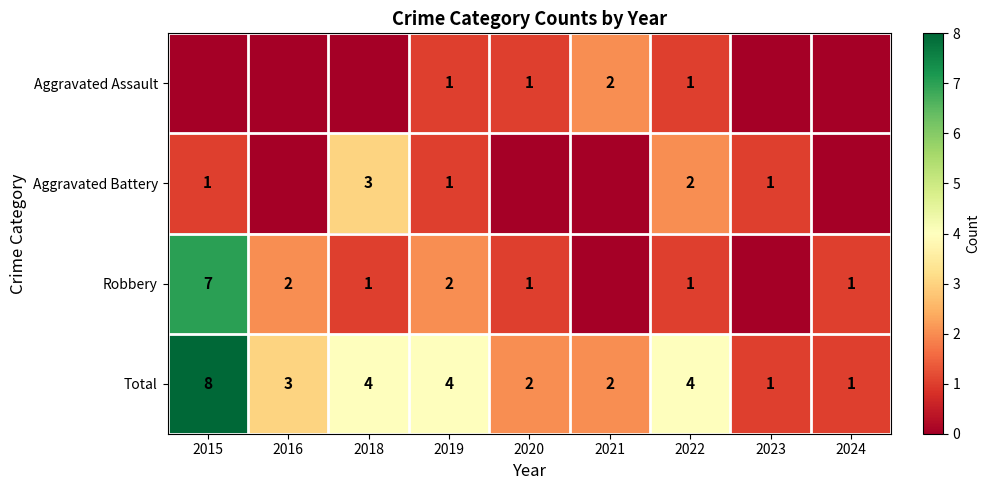

Is it true that Total equals 3 at 2021?

False